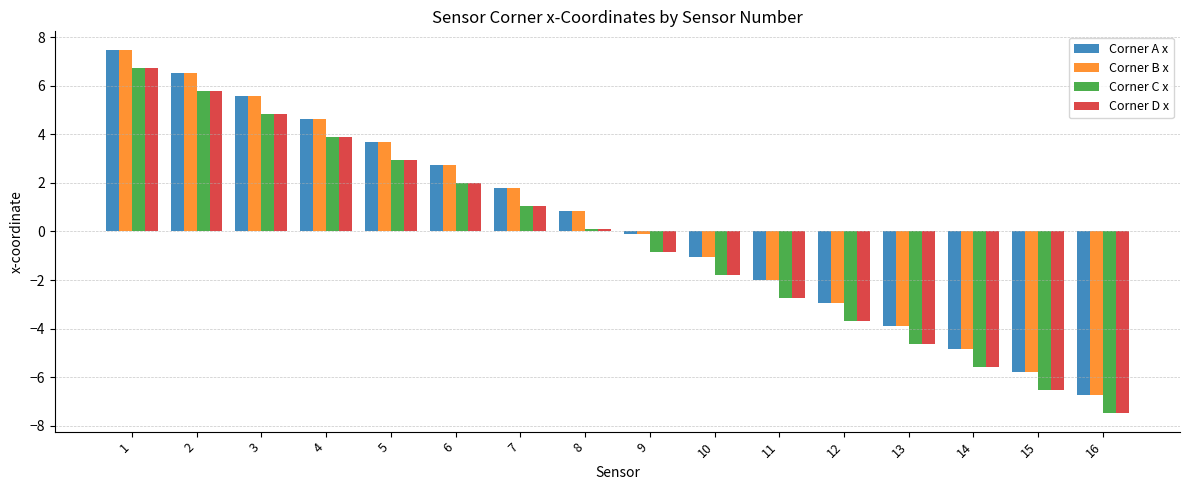

At how many categories does at least one series exceed -6?

15